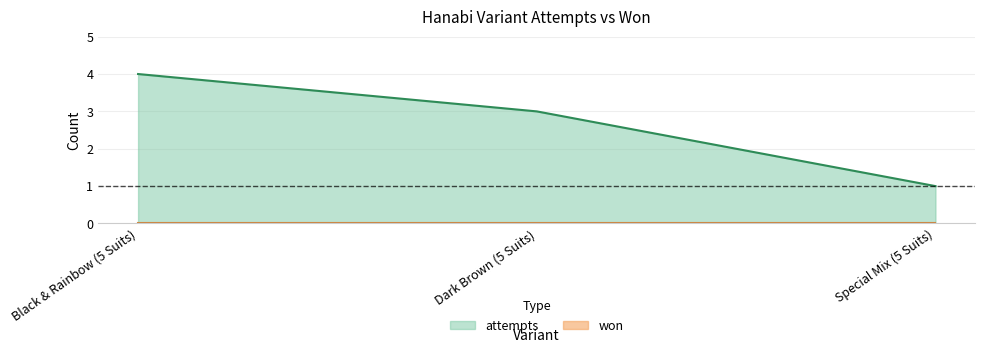

What is the smallest value displayed?

0